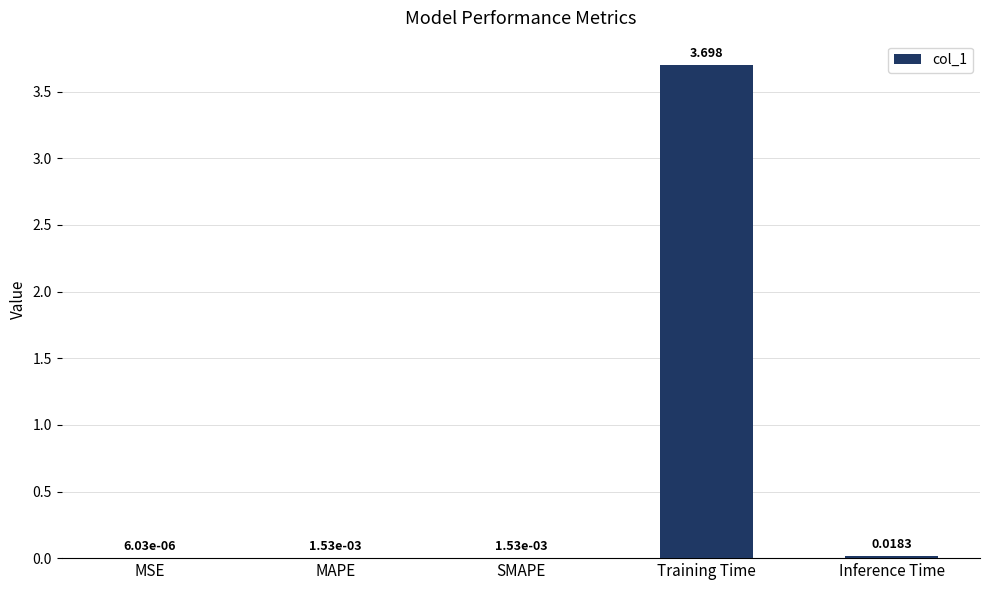

Which has a higher value, SMAPE or MSE?

SMAPE